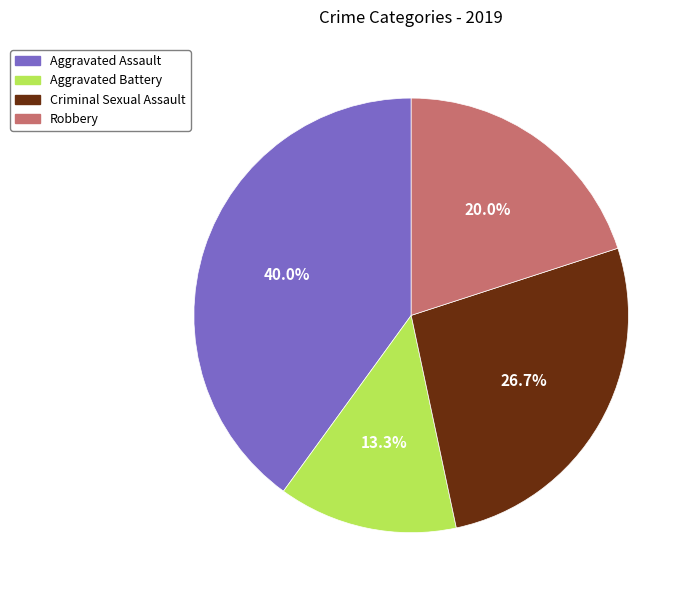

To the nearest percent, what is the average slice percentage?

25%